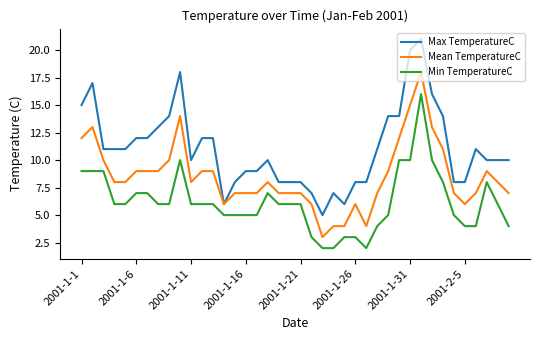

Which series has the largest range (max minus min)?

Max TemperatureC